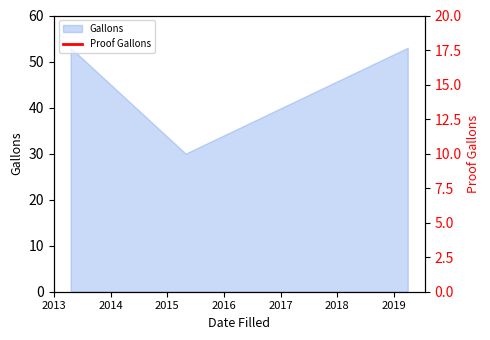

True or false: the data shows 46.7 at 2014.

False